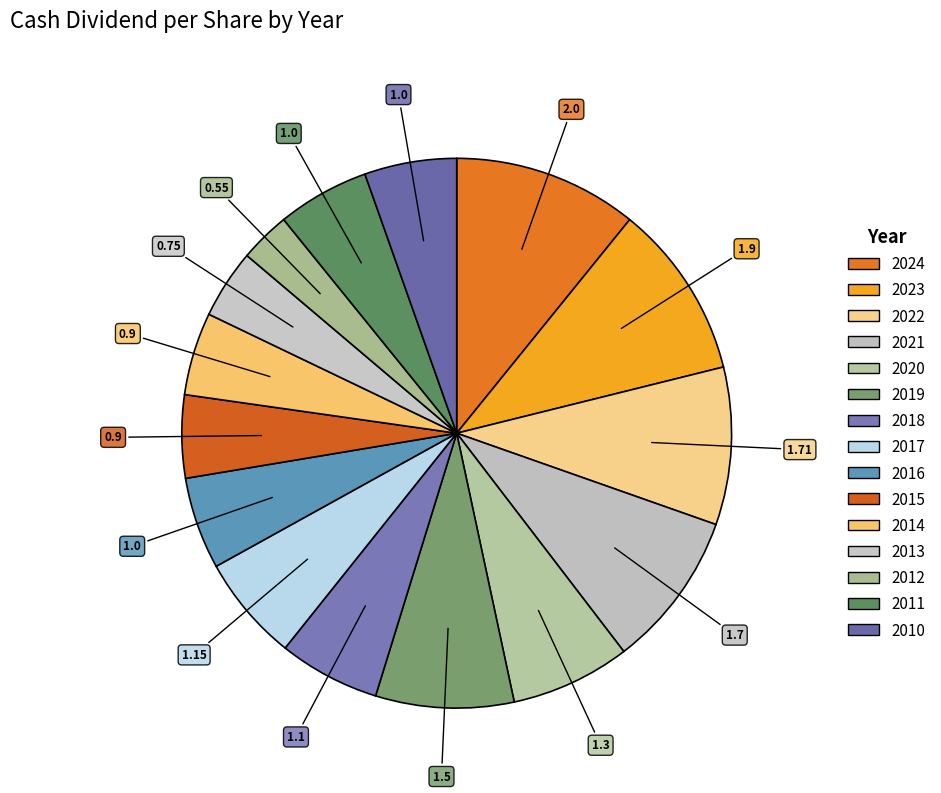

To the nearest percent, what is the difference between the largest and smallest slice percentages?

8%